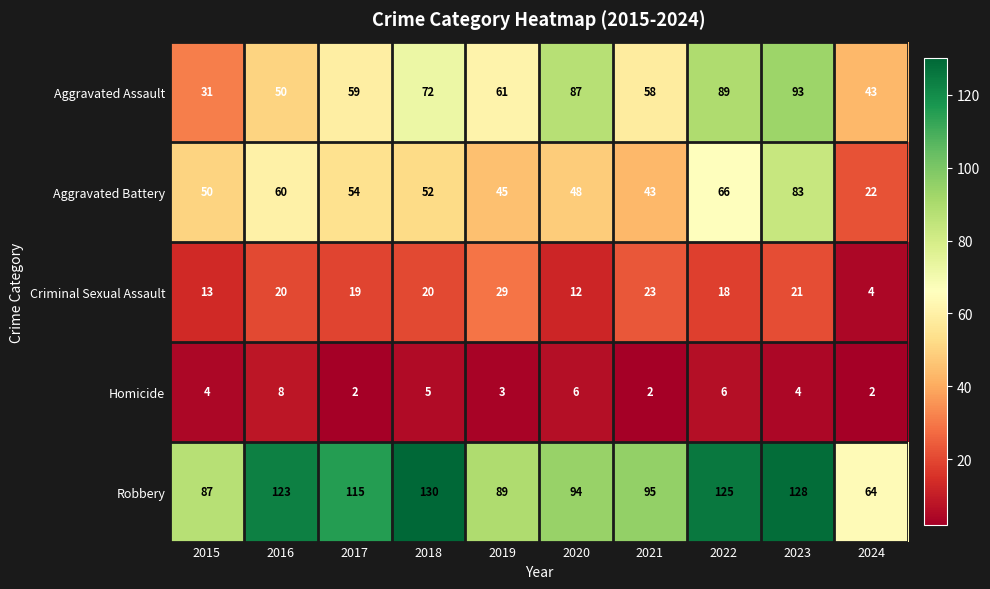

List the series in order of their peak value, highest first.

Robbery, Aggravated Assault, Aggravated Battery, Criminal Sexual Assault, Homicide